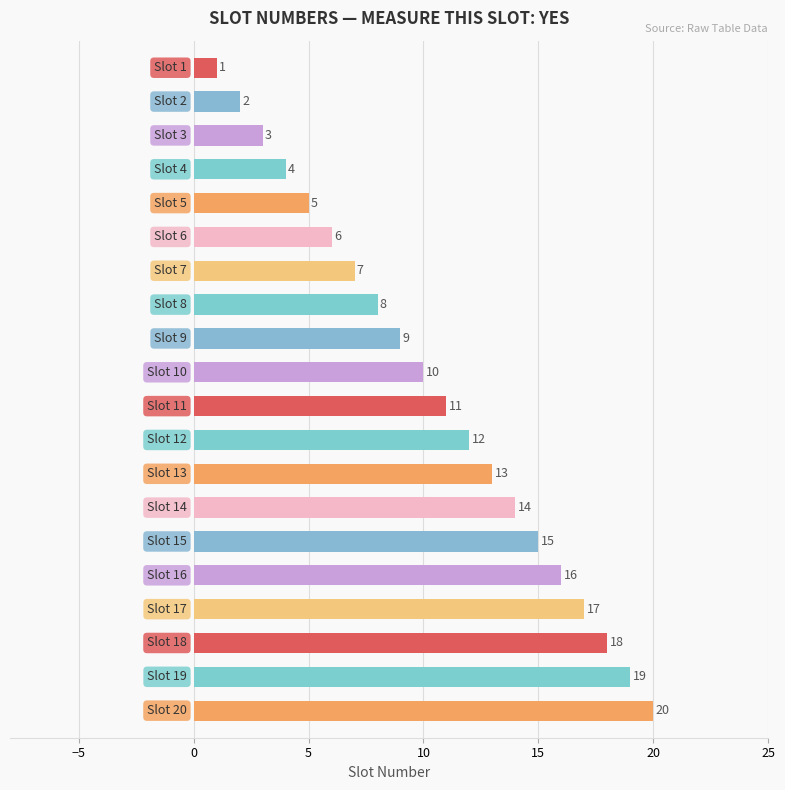

What is the difference between the maximum and minimum values?

19